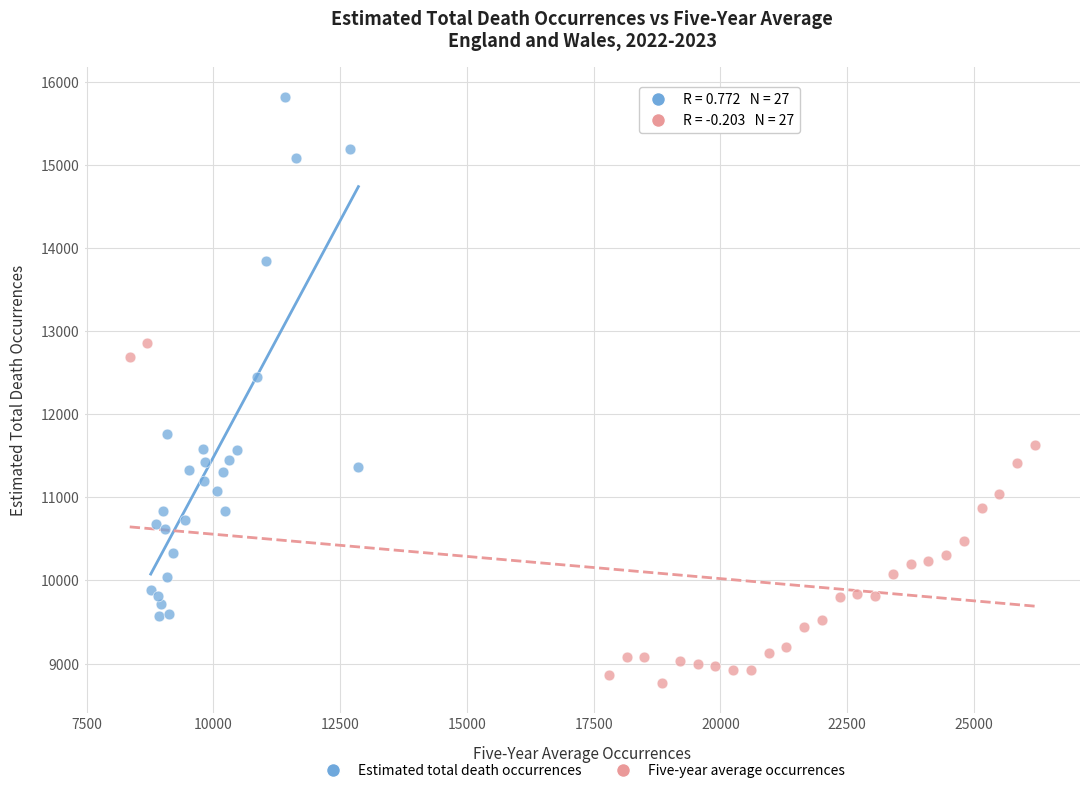

Which series reaches the maximum Y coordinate?

Estimated total death occurrences